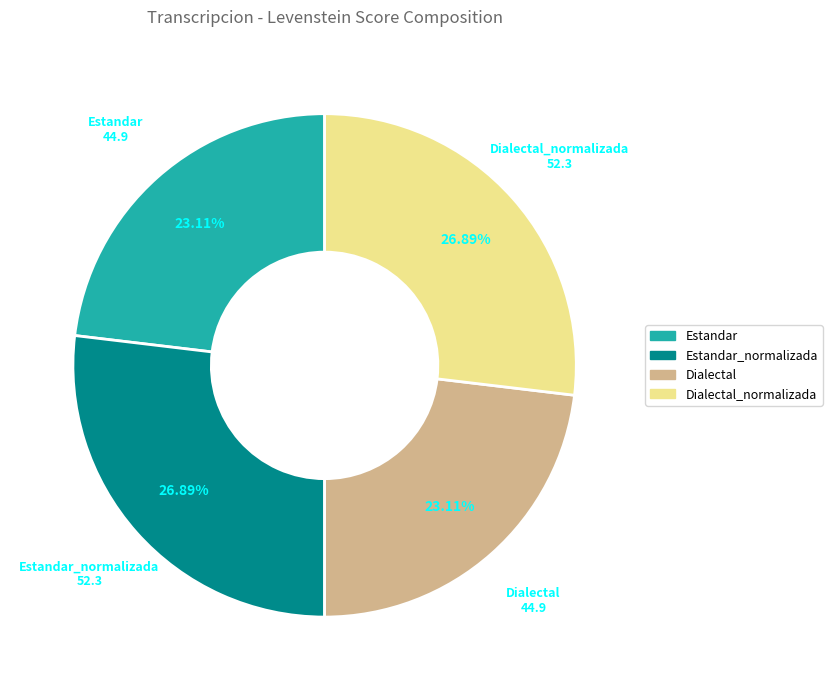

Is there a majority slice in this chart?

No